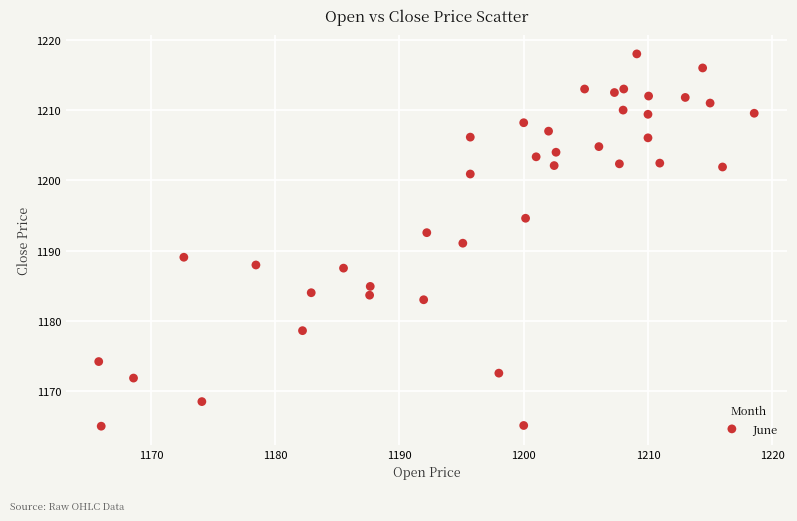

What is the range of Y values (max minus min)?

53.0